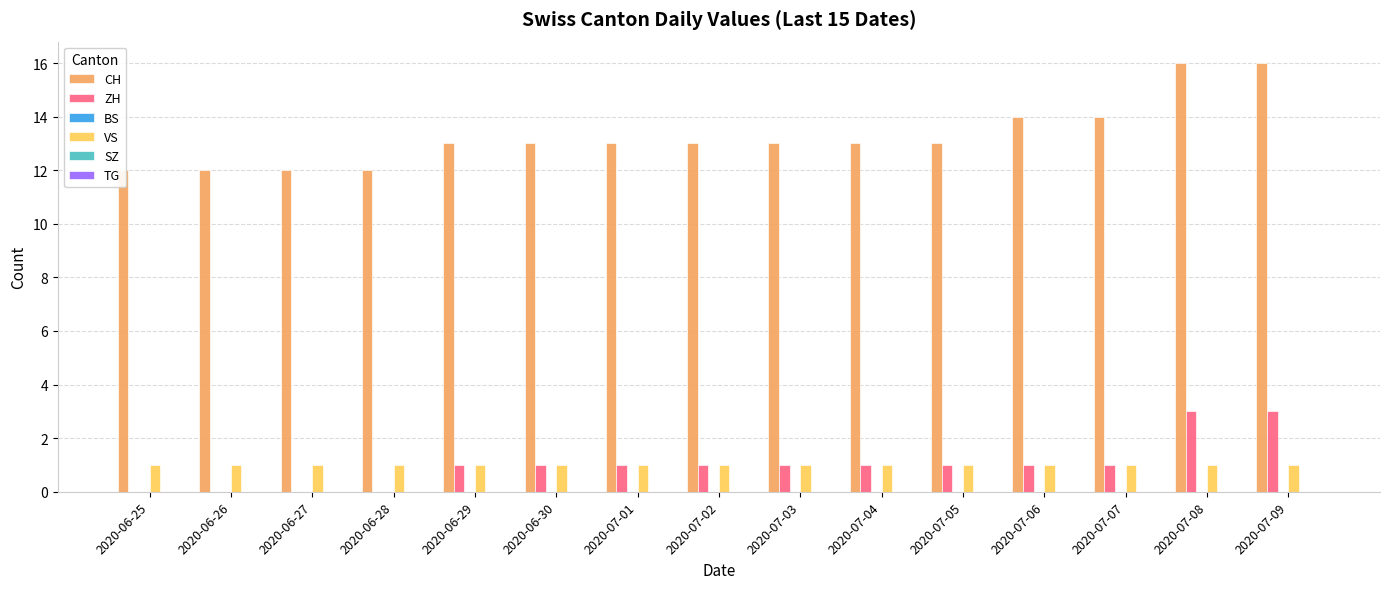

How many bars are there in total?

90